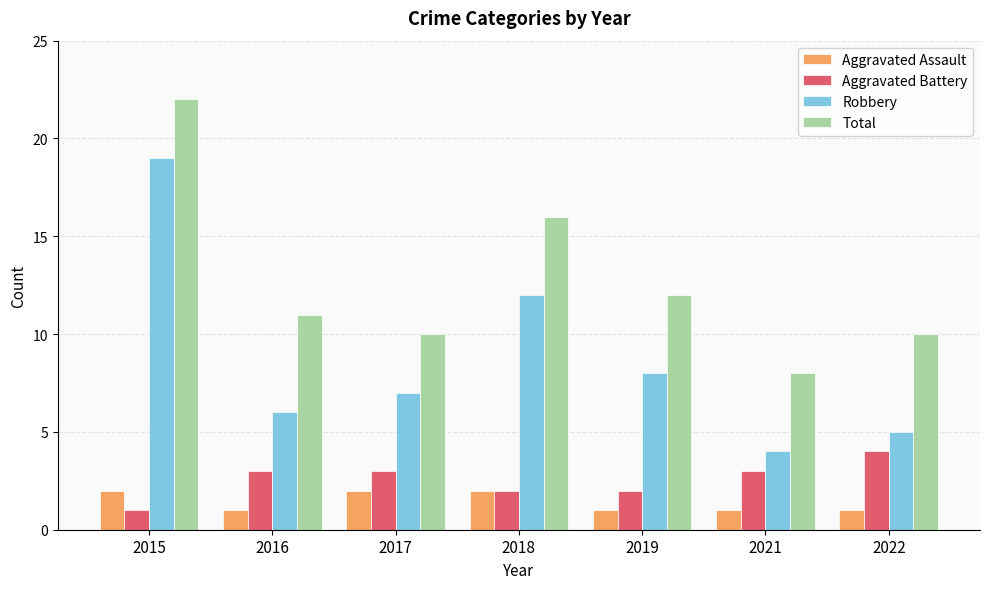

How many bars are there in each group?

4